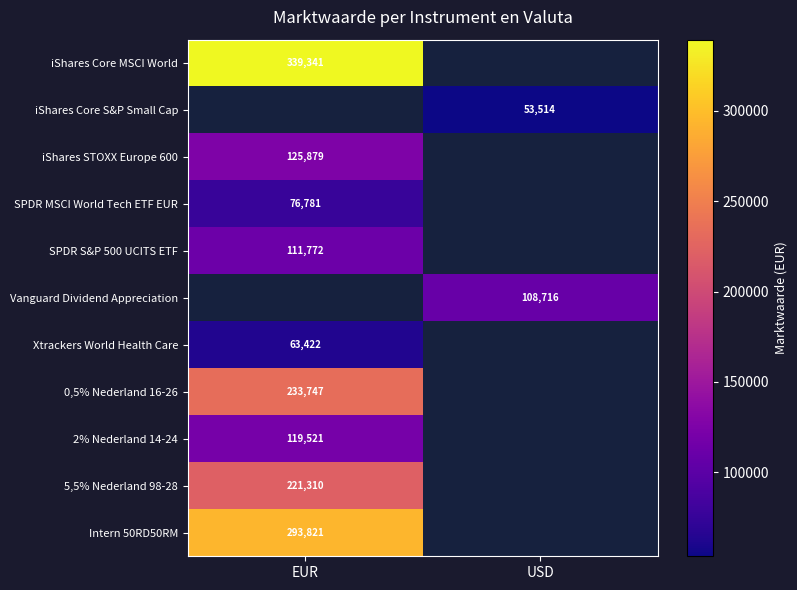

Is it true that Vanguard Dividend Appreciation equals 152781 at USD?

False